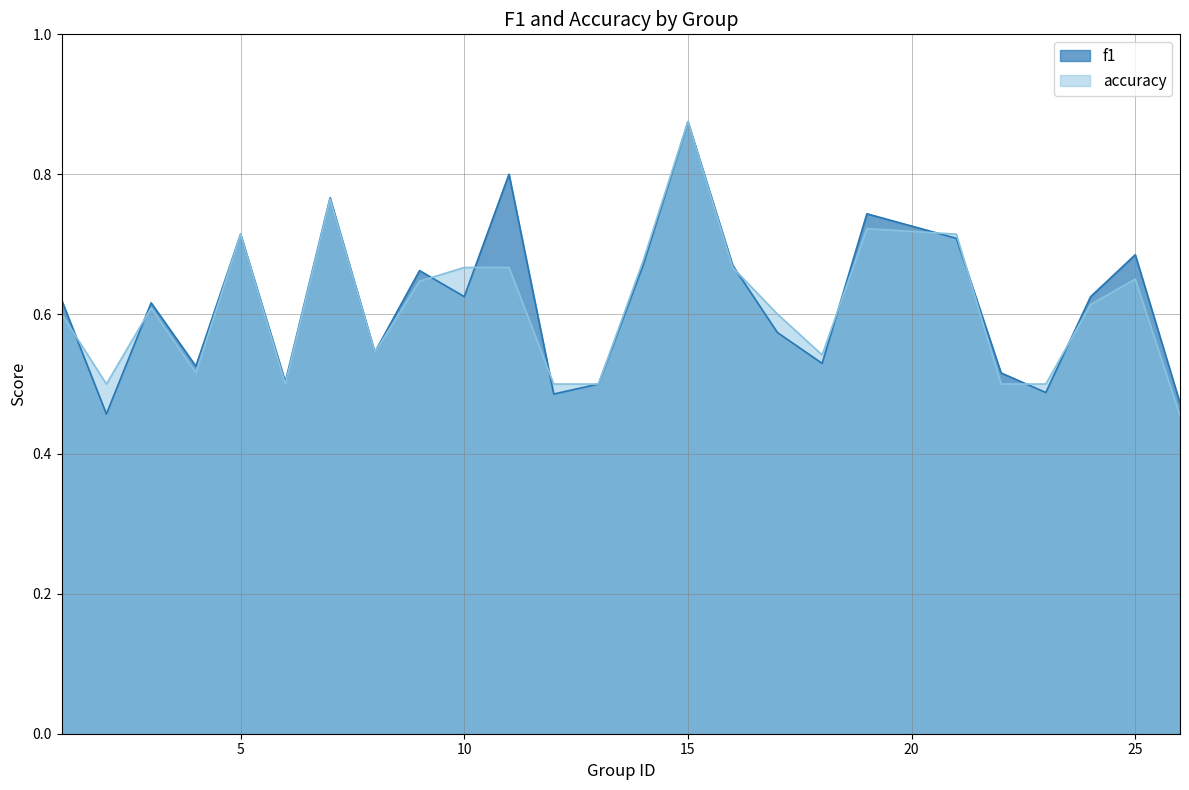

True or false: accuracy has a value of 0.6 at 3.

True